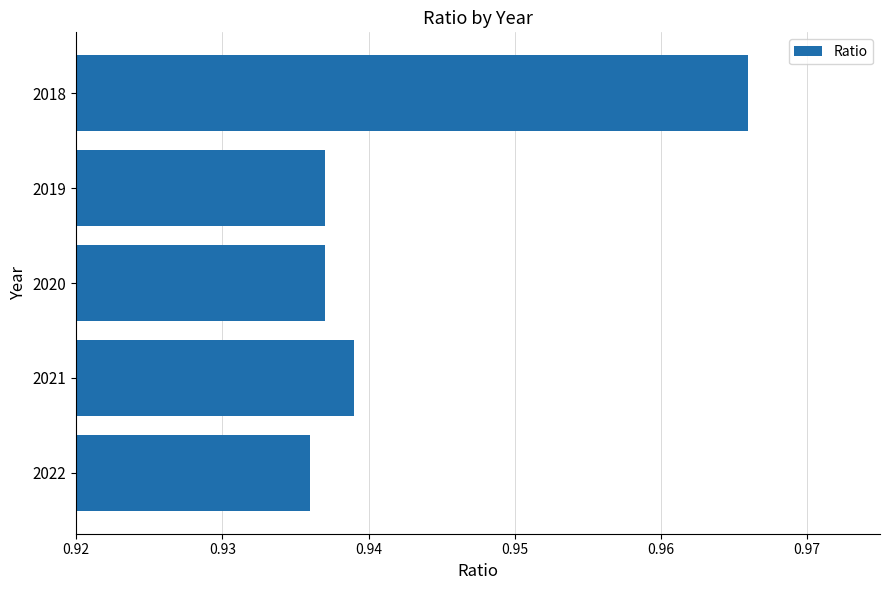

Which has a higher value, 2021 or 2018?

2018